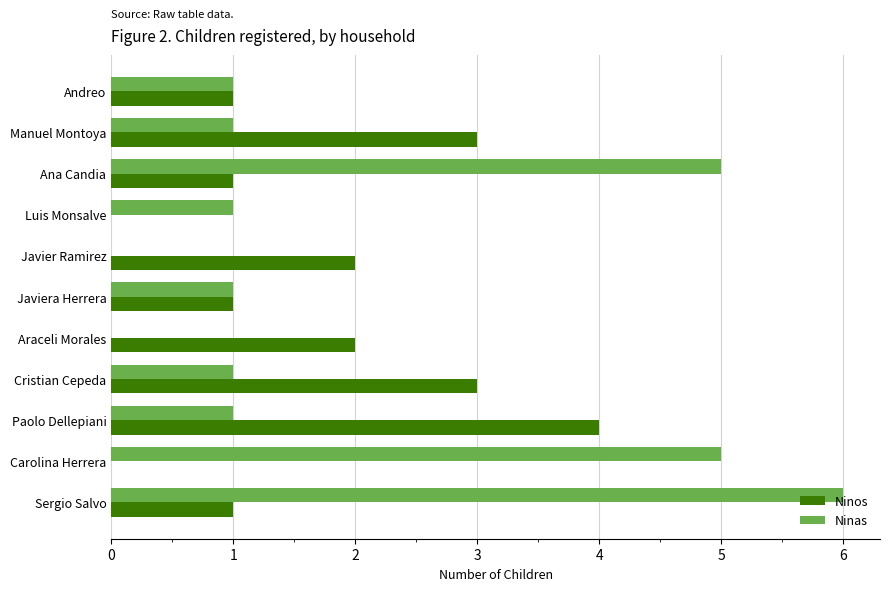

Which series has the largest total across all categories?

Ninas